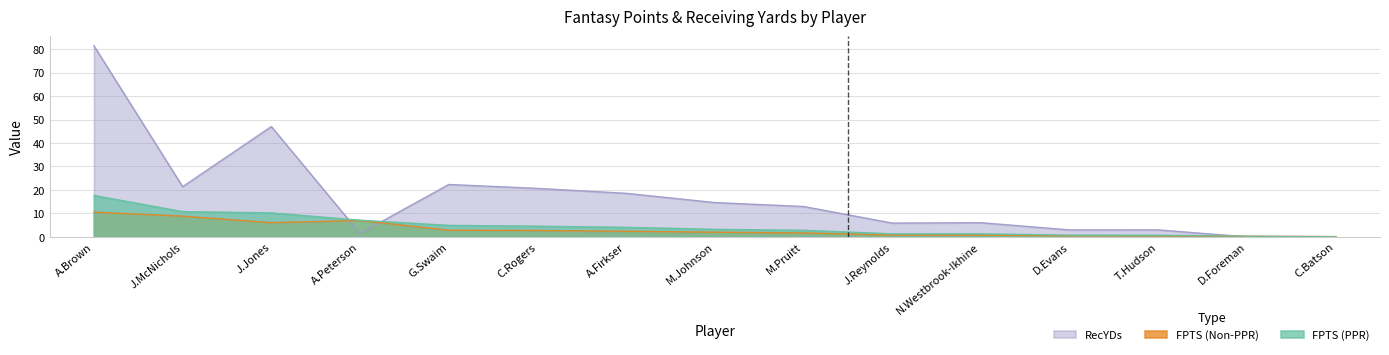

What is the difference between the second highest and minimum values in the RecYDs series?

47.0